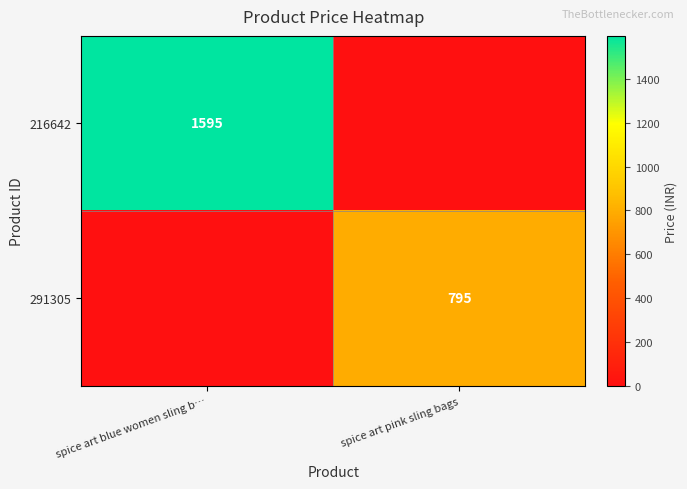

The 291305 series shows 795 at spice art pink sling bags. True or false?

True